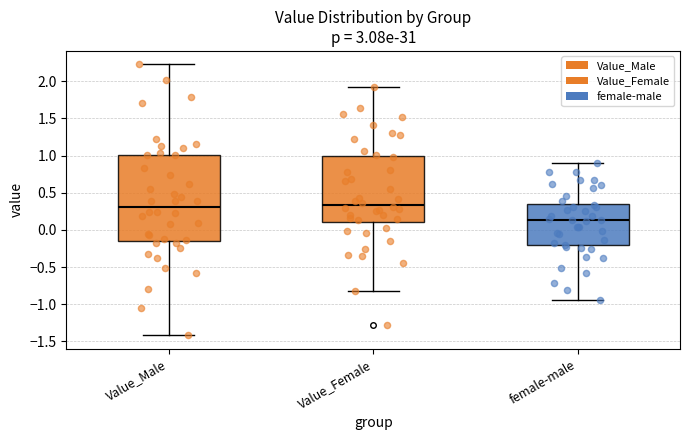

Reading left to right, transcribe this box plot: for each box, give where its median line is, the range the box spans, and where its two whiskers end, as read against the y-axis. The values are not printed on the chart, so give them approximately, as read against the axis.

Value_Male: median 0.30, box -0.15 to 1.00, whiskers -1.40 to 2.20
Value_Female: median 0.35, box 0.10 to 1.00, whiskers -0.85 to 1.90
female-male: median 0.15, box -0.20 to 0.35, whiskers -0.95 to 0.90